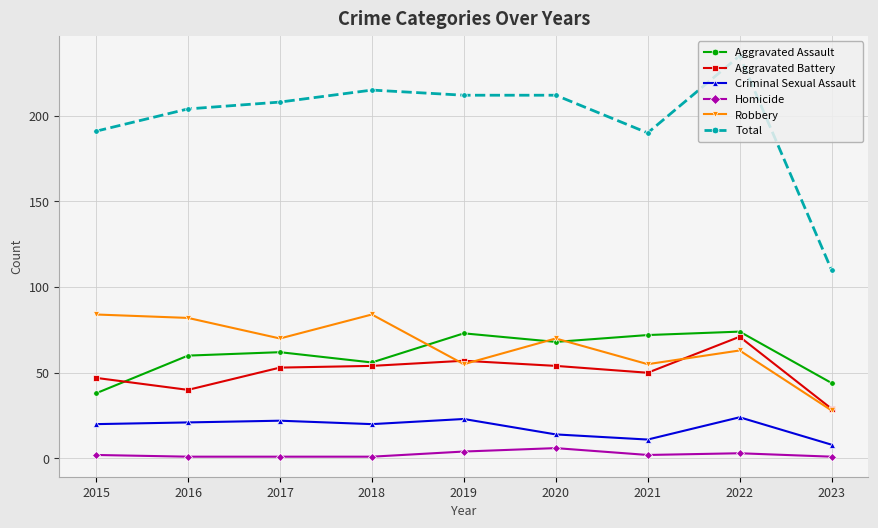

True or false: Total and Robbery cross at least once.

False